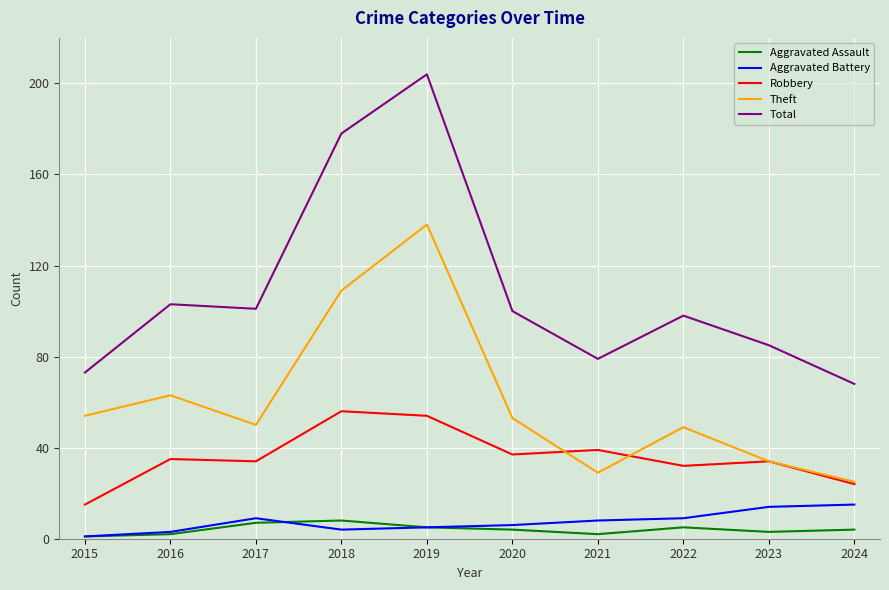

What is the difference between the maximum and minimum values in the Aggravated Battery series?

14